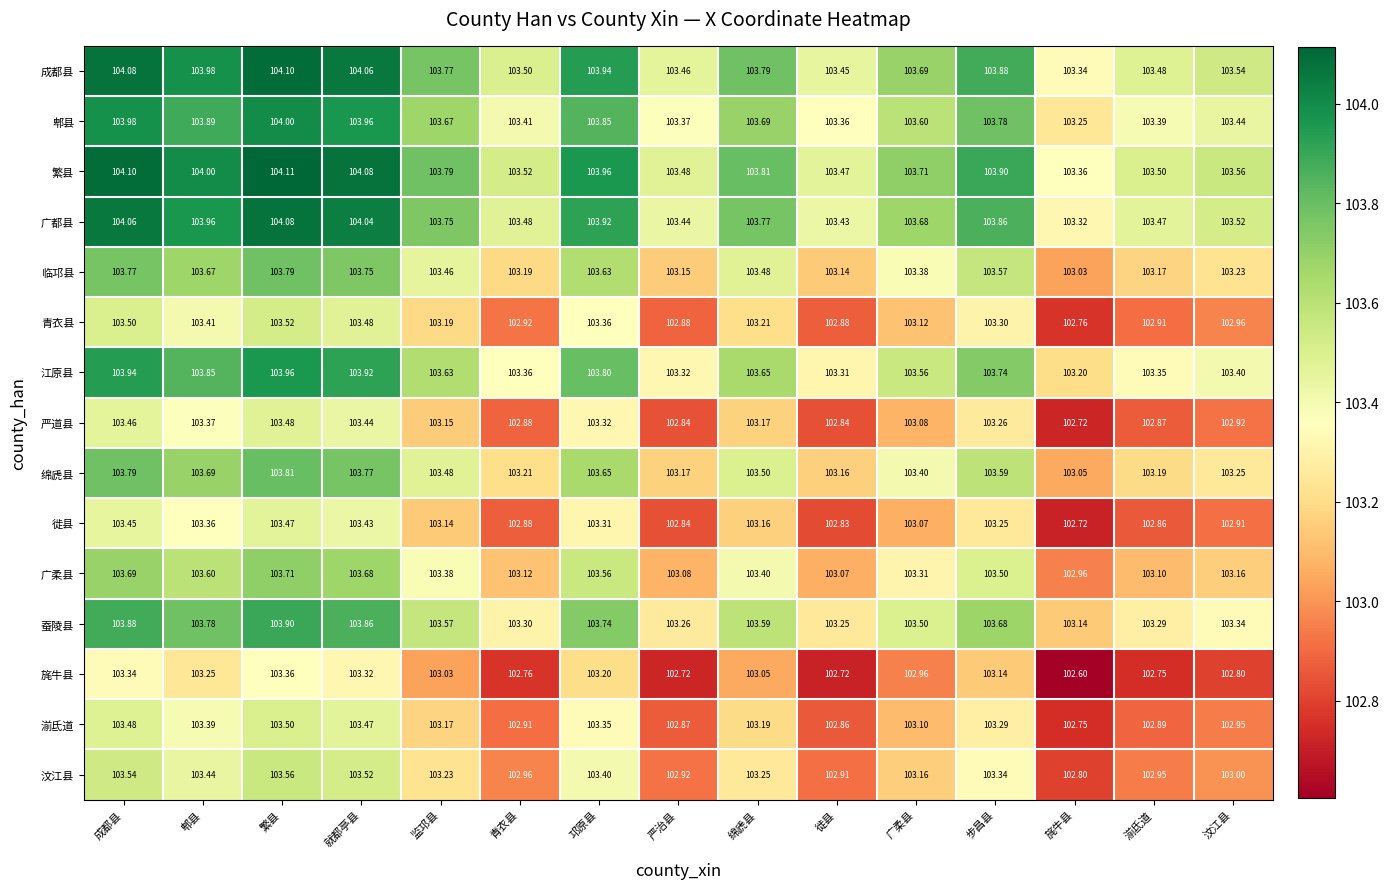

At which category is the sum across all series the highest?

繁县